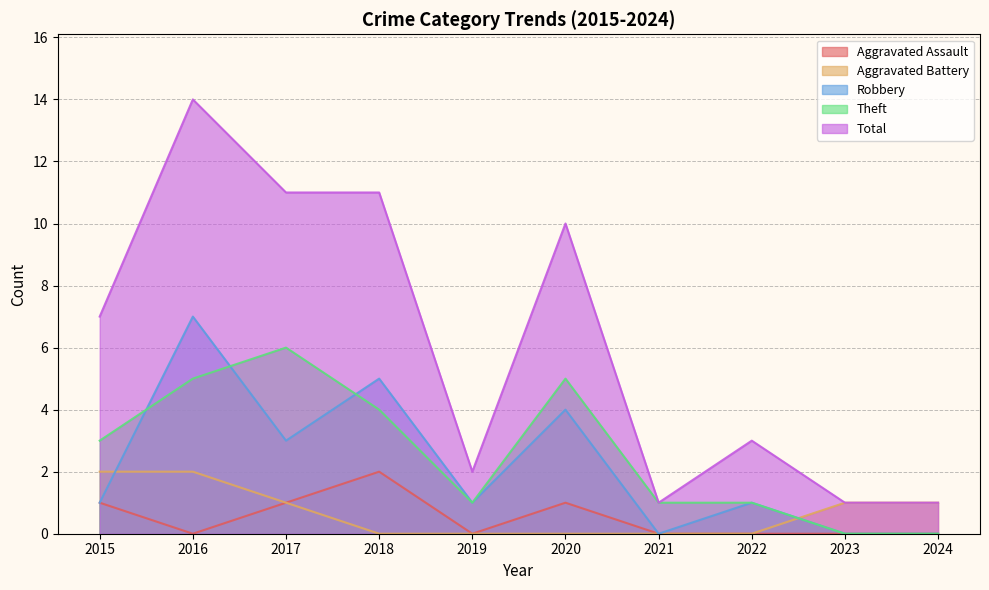

At 2019, list the series in order from largest to smallest.

Total, Robbery, Theft, Aggravated Assault, Aggravated Battery